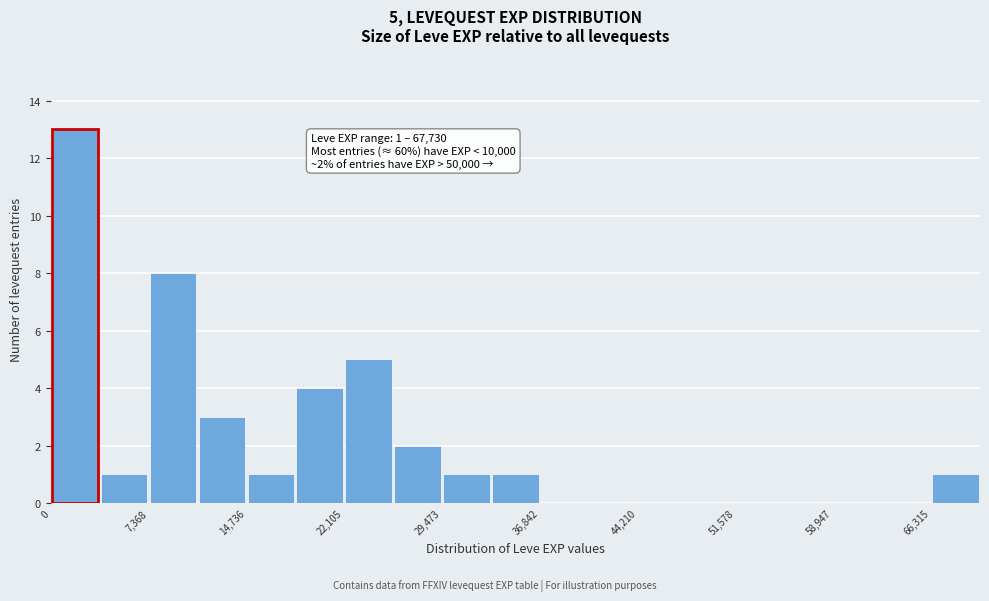

Around what value on the x-axis is the tallest bar? Give the approximate position of its centre, as read against the axis.

2000